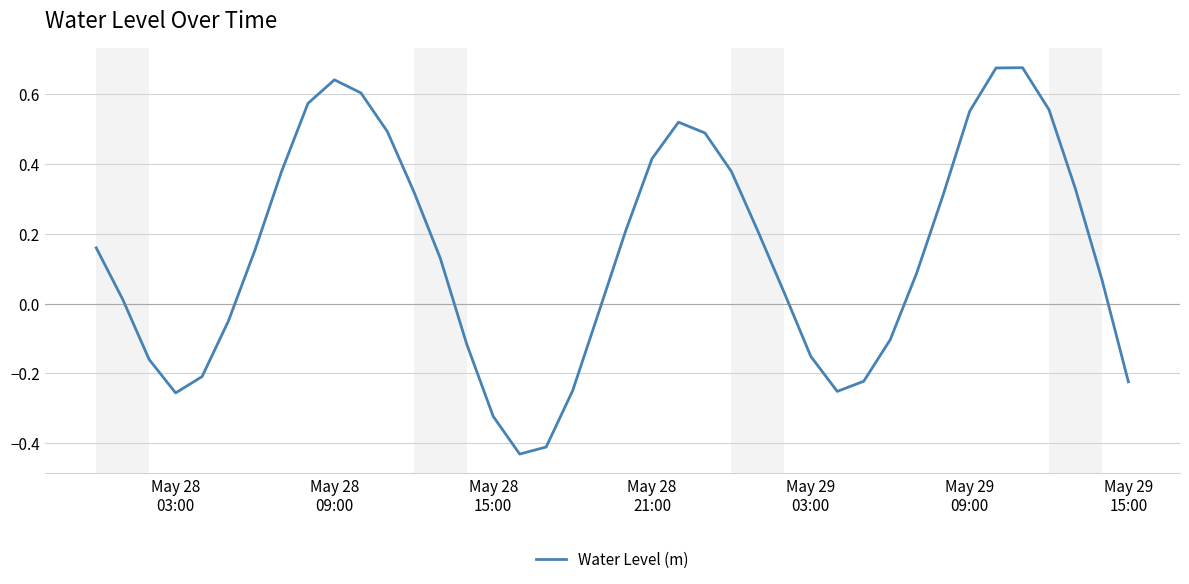

What is the difference between the maximum and minimum values?

1.1